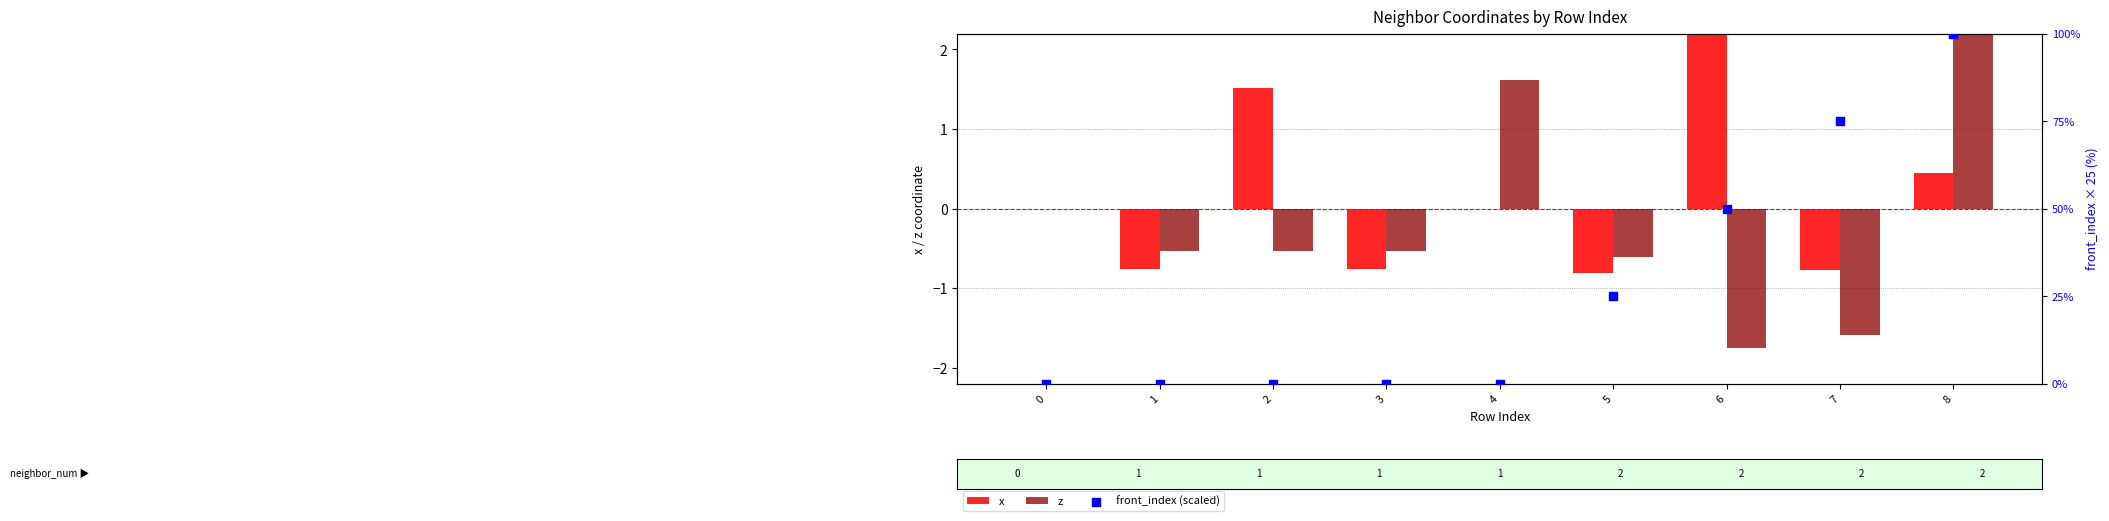

Which series contains the lowest Y value?

z